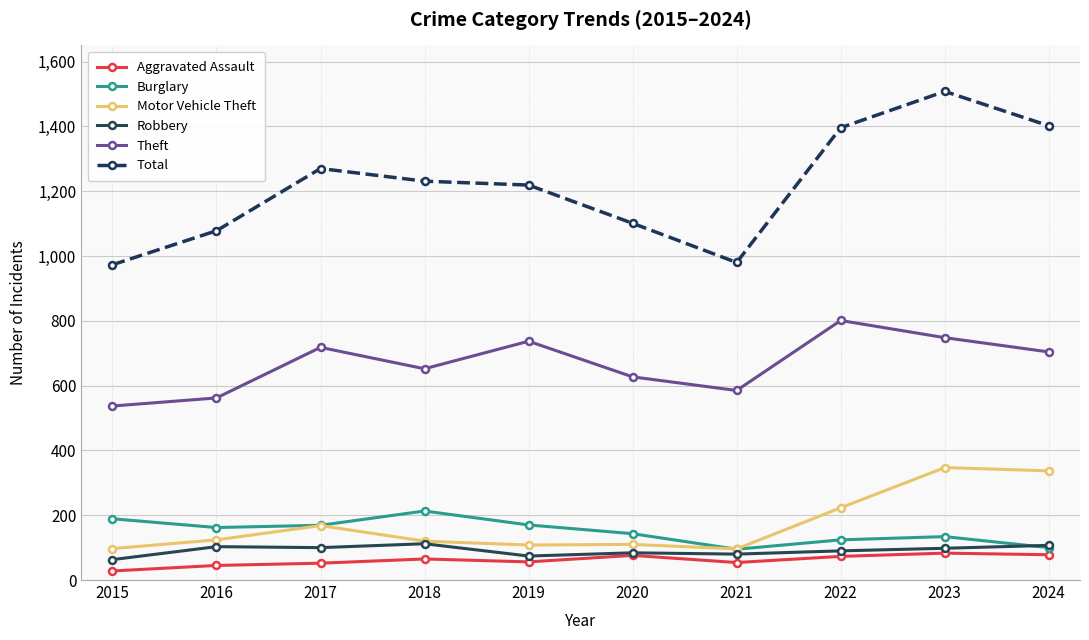

What is the lowest value of the Robbery series?

63